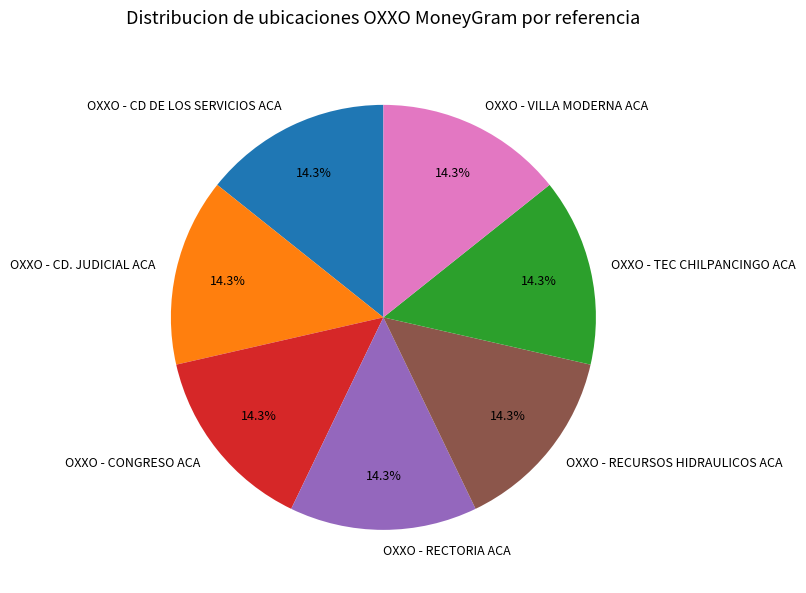

To the nearest percent, what portion does OXXO - CD. JUDICIAL ACA represent?

14%